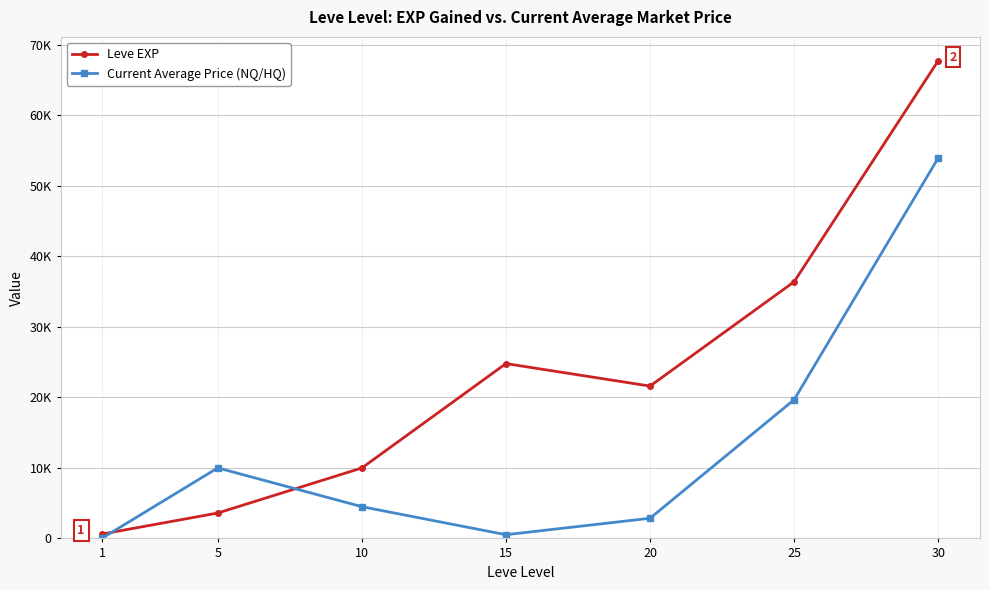

Which series has the largest total across all categories?

Leve EXP